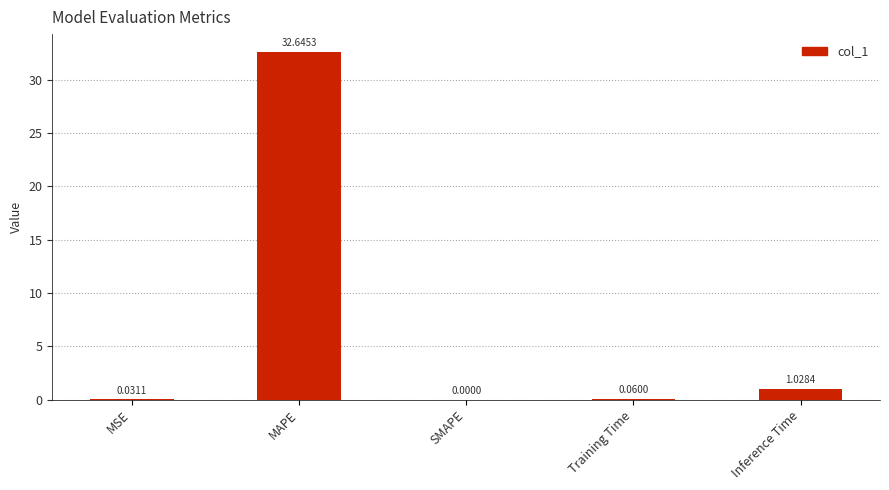

Count the number of categories in the chart.

5